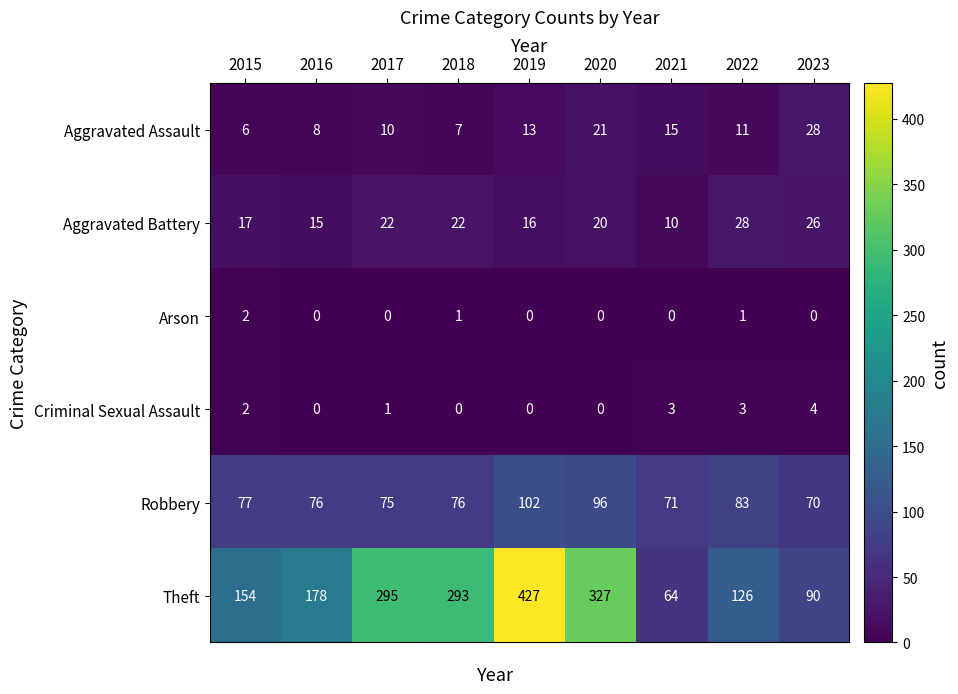

How many distinct data groups are displayed?

6